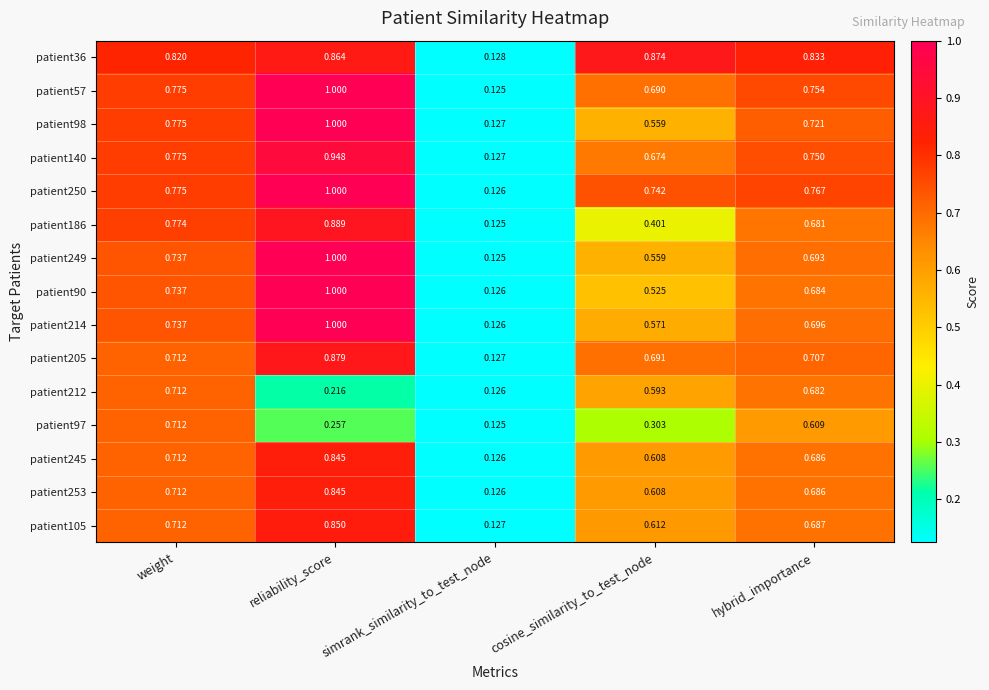

Rank the categories by patient97 value from highest to lowest.

weight, hybrid_importance, cosine_similarity_to_test_node, reliability_score, simrank_similarity_to_test_node